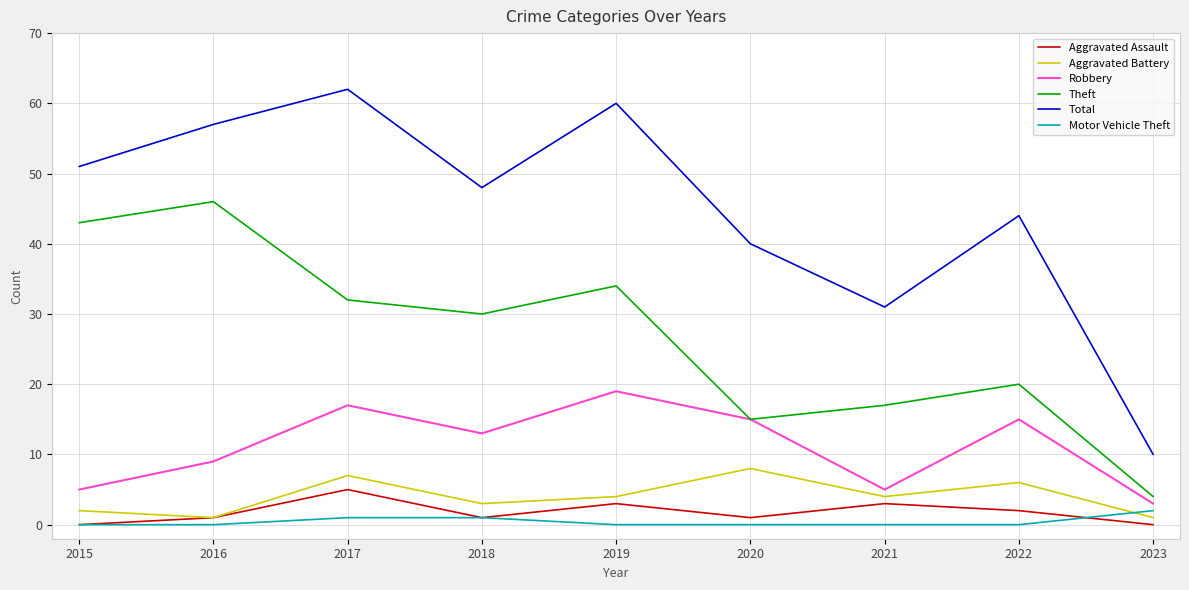

What is the spread (max minus min) of values at 2015?

51